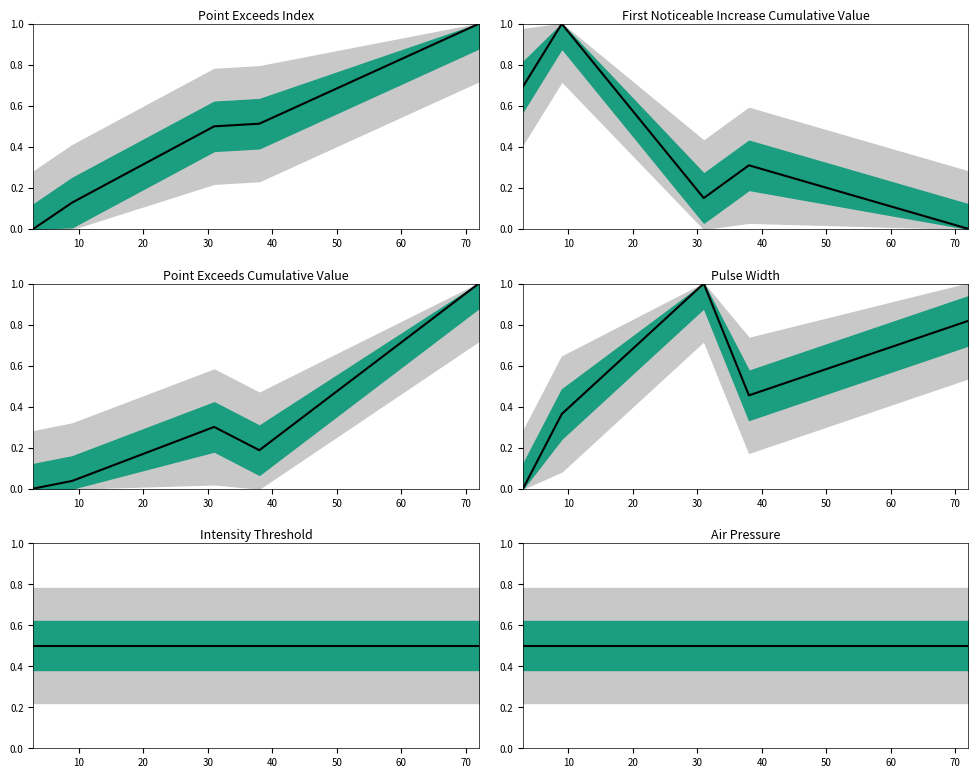

Which series ends up on top after the final intersection of Pulse_Width and Point_Exceeds_Cumulative_Value?

Point_Exceeds_Cumulative_Value